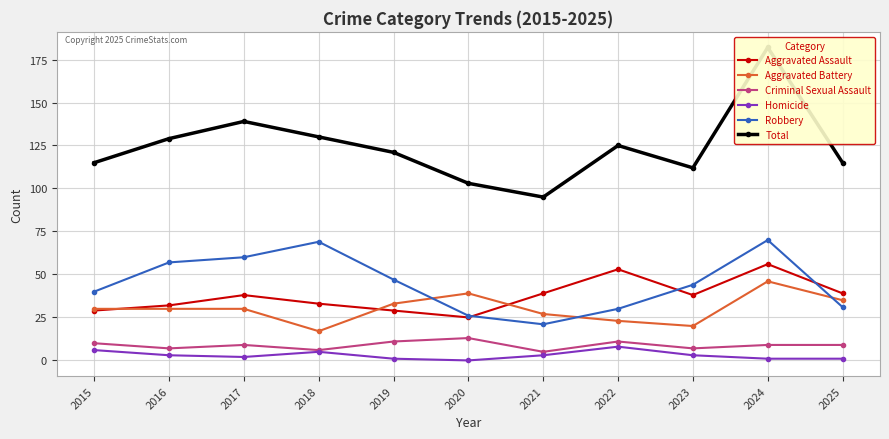

Is it true that Robbery equals 15 at 2025?

False